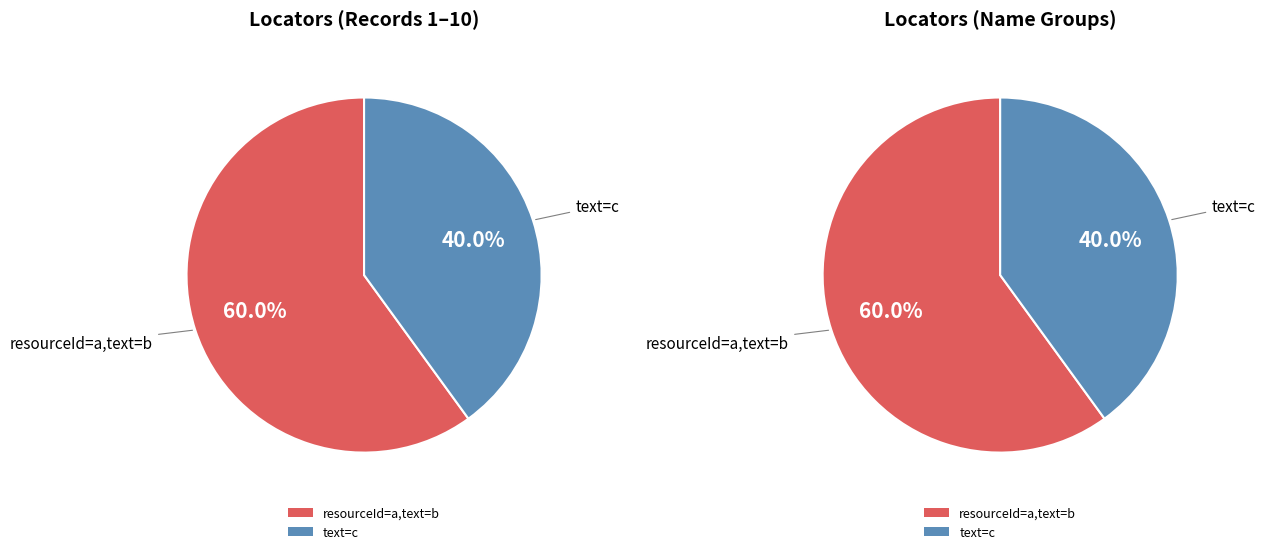

What is the change in value from resourceId=a,text=b to text=c?

-2